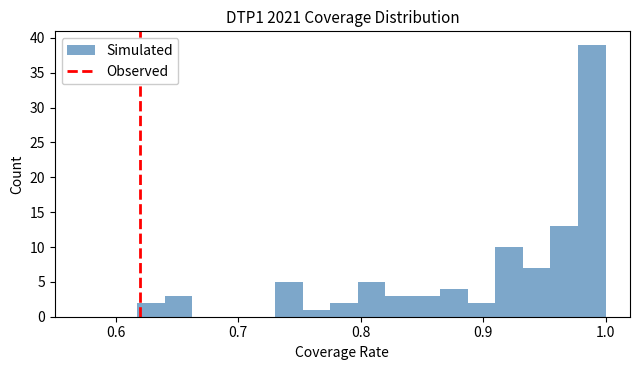

Around what value on the x-axis is the tallest bar? Give the approximate position of its centre, as read against the axis.

0.99